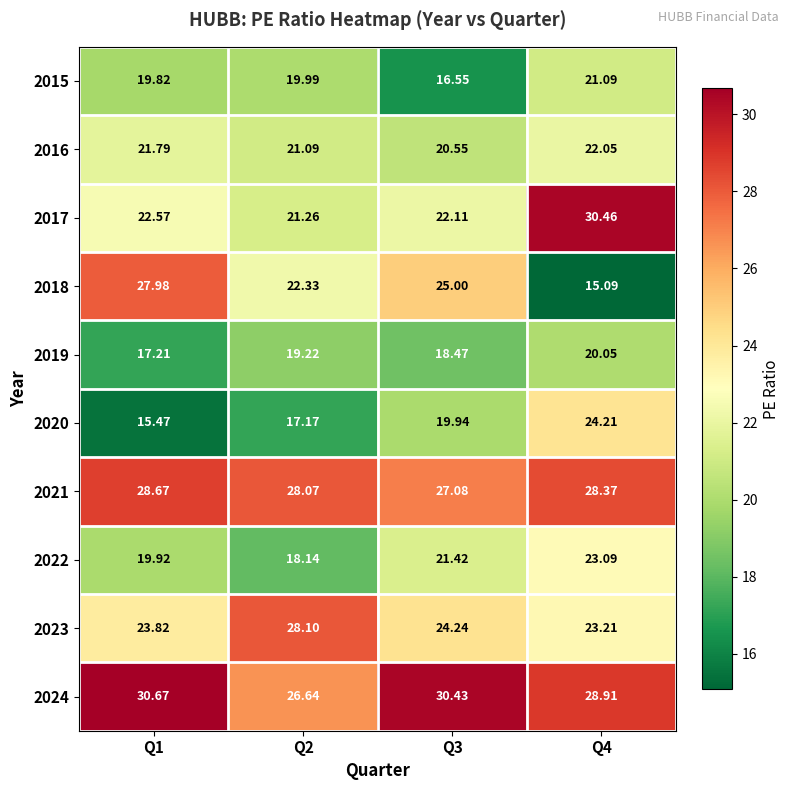

Is the value of 2018 at Q1 greater than the value of 2020 at Q1?

Yes